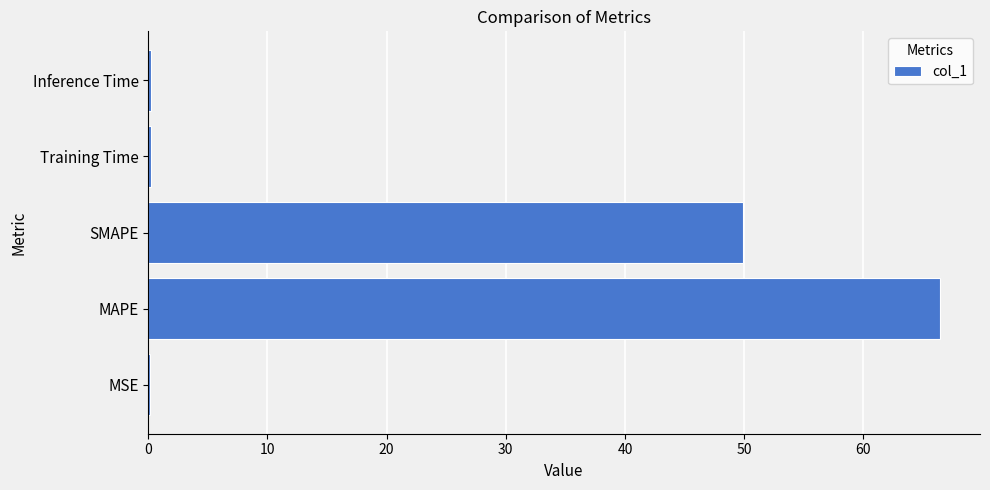

What is the greatest value displayed?

66.5